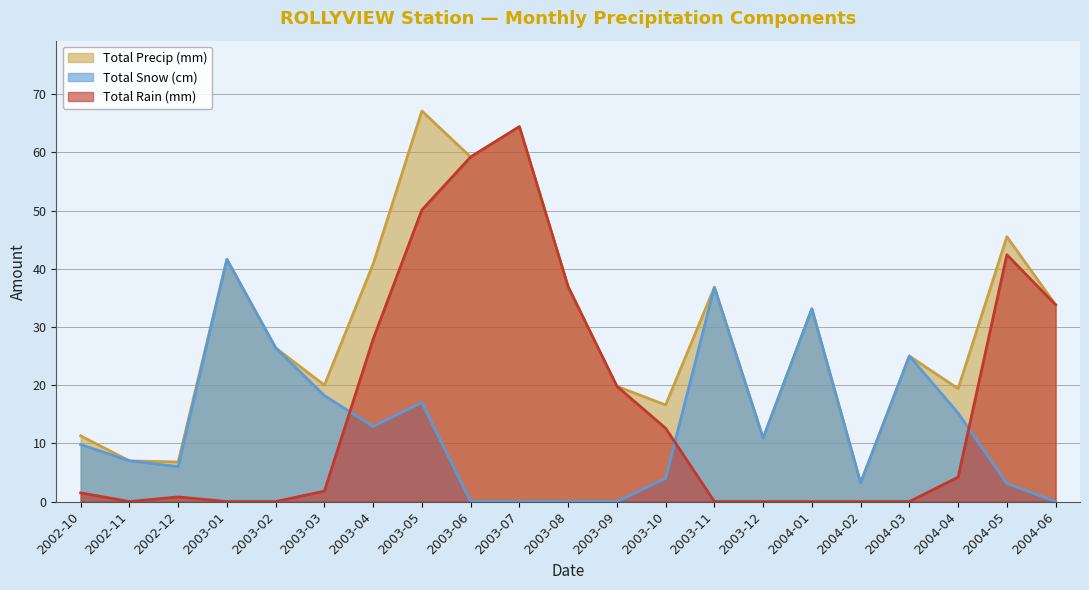

Between which two adjacent categories do Total Rain (mm) and Total Snow (cm) first intersect?

2003-03 and 2003-04